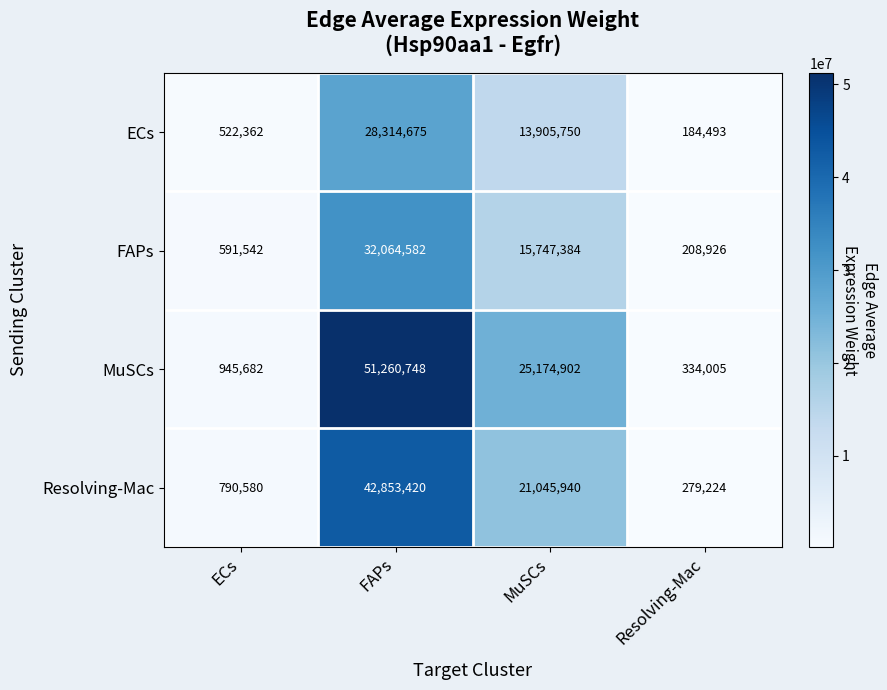

What is the total value across all series at FAPs?

154493425